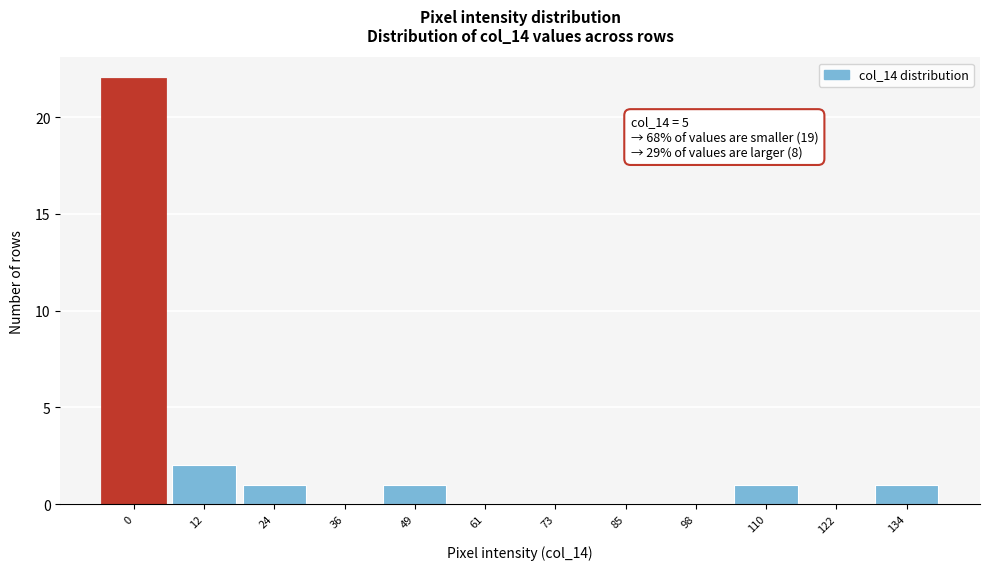

Reading left to right, list all the values displayed in this chart.

0=22	12=2	24=1	36=0	49=1	61=0	73=0	85=0	98=0	110=1	122=0	134=1